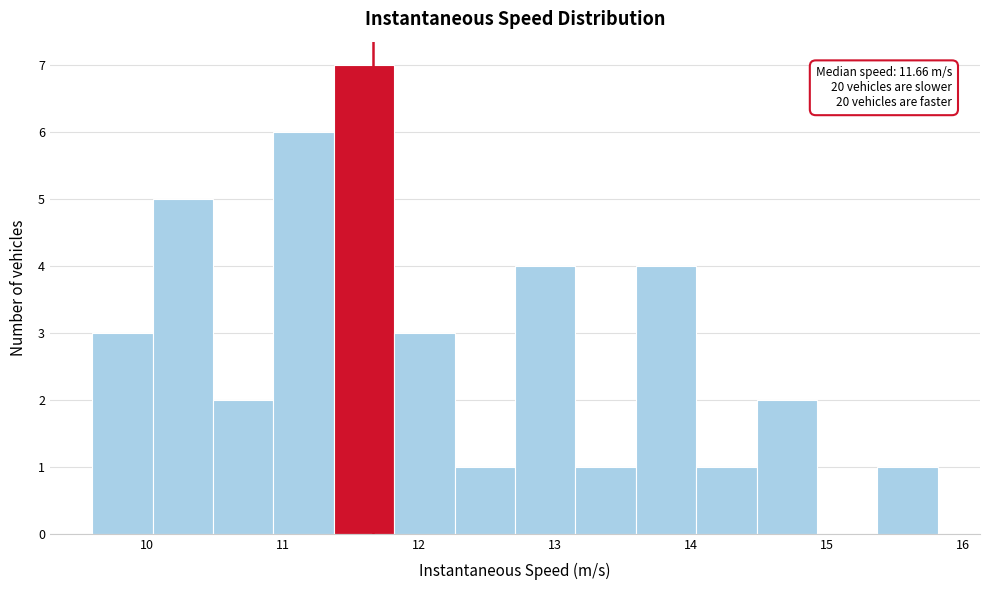

Over which range of the x-axis is the bar tallest?

11.4 to 11.8